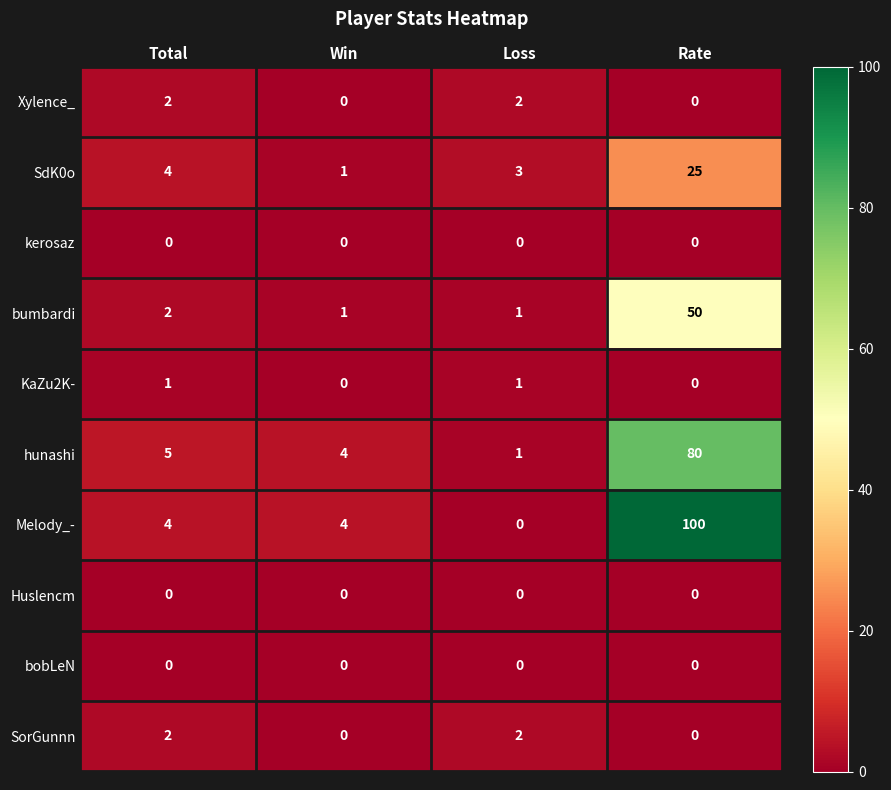

Which series has the largest range (max minus min)?

Melody_-